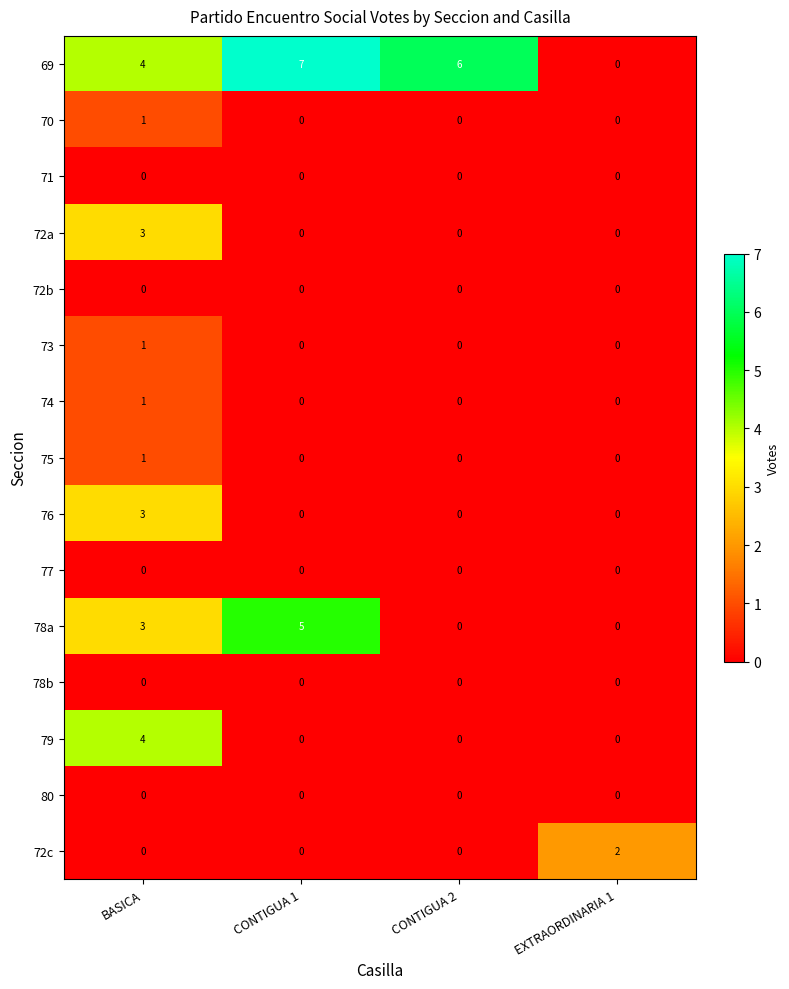

At how many categories does at least one series exceed 0?

4